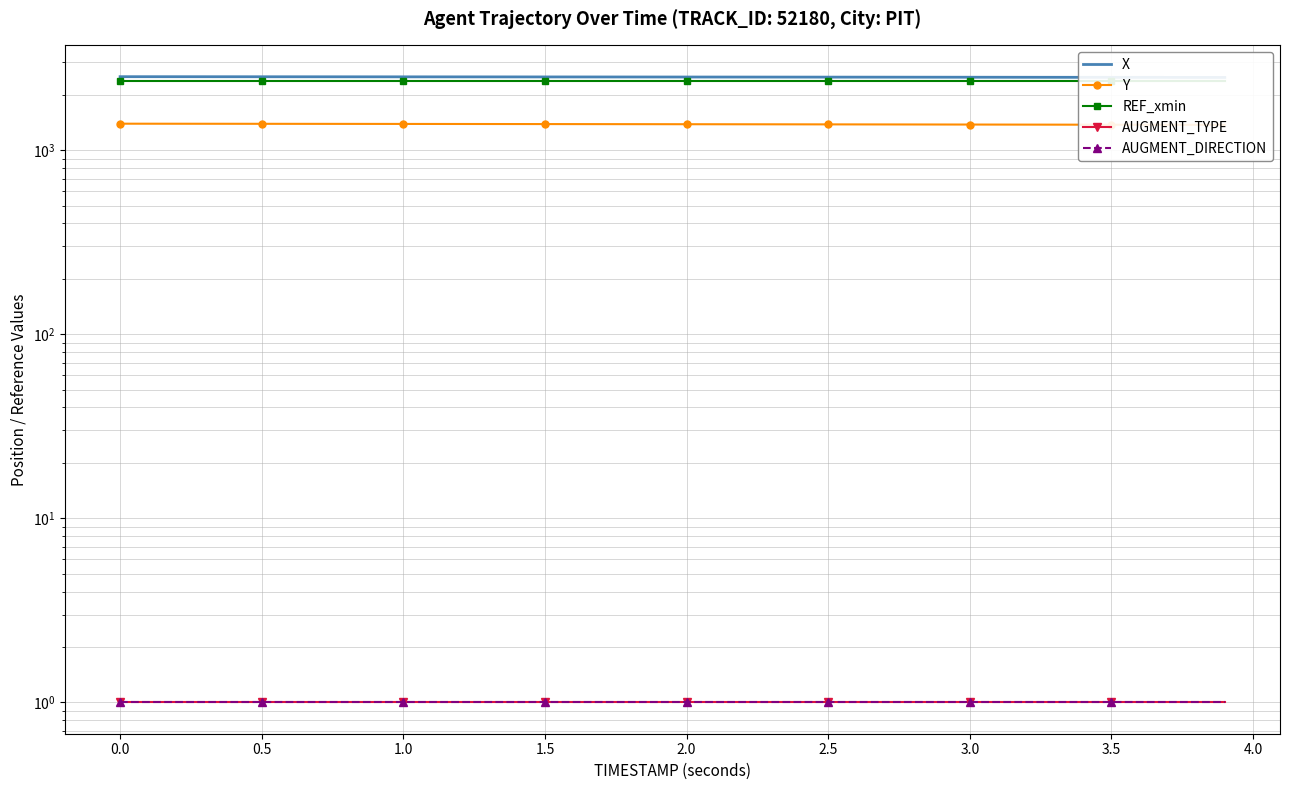

What is the minimum value for Y?

1370.7